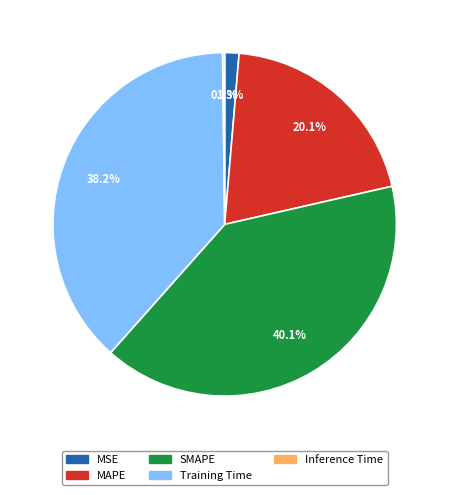

To the nearest percent, what is the average slice percentage?

20%